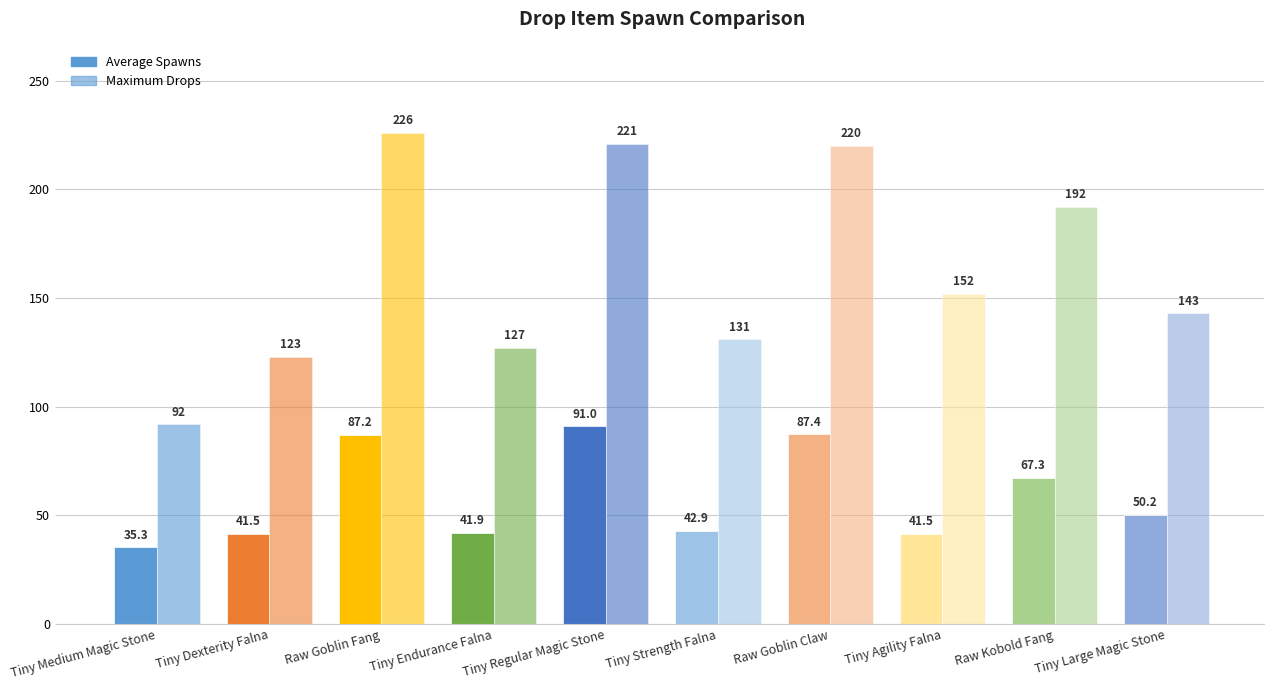

Rank the series by their average value, from lowest to highest.

Average Spawns, Maximum Drops